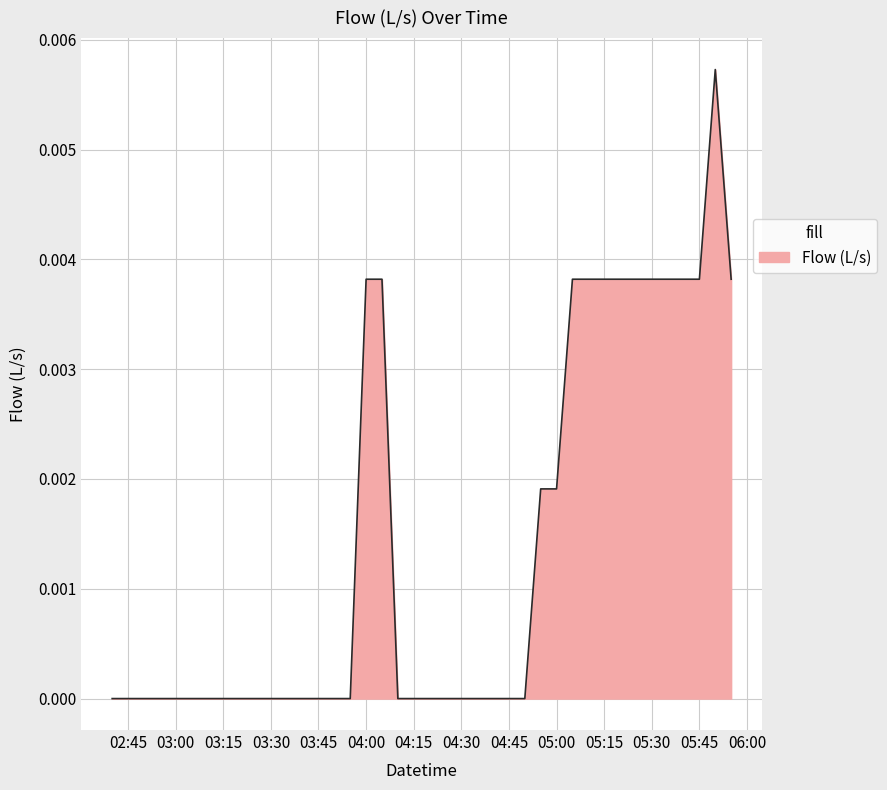

Is this an area chart (filled region under the line)?

Yes